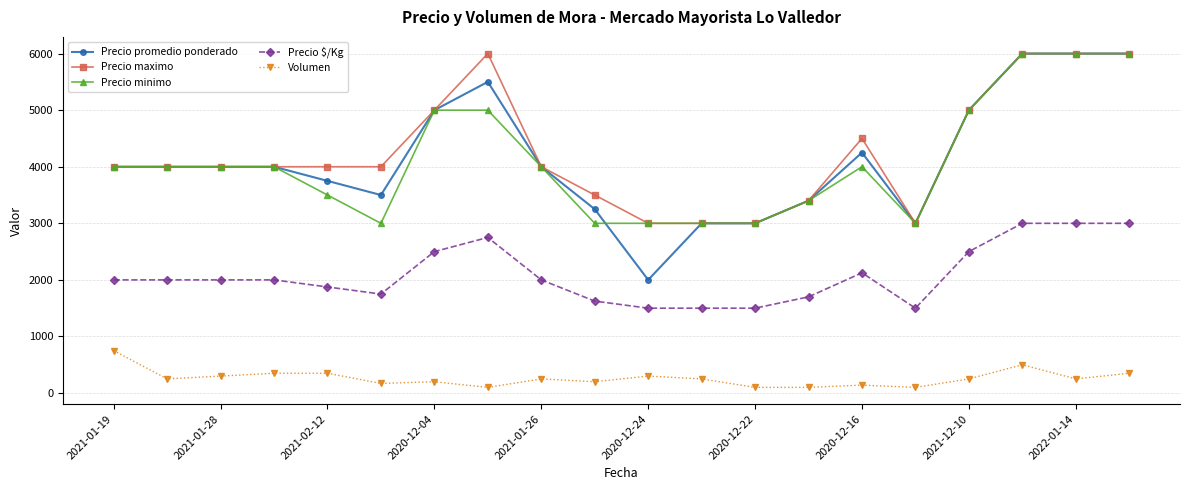

True or false: Volumen and Precio minimo cross at least once.

False